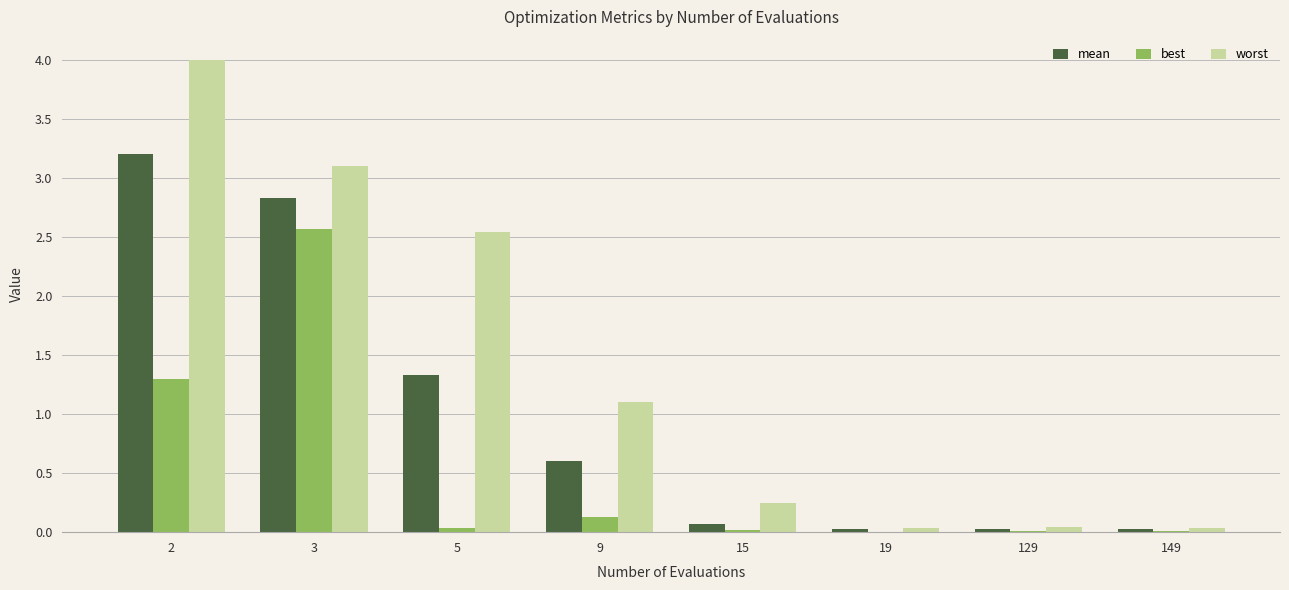

Which category has the highest value in the mean series?

2